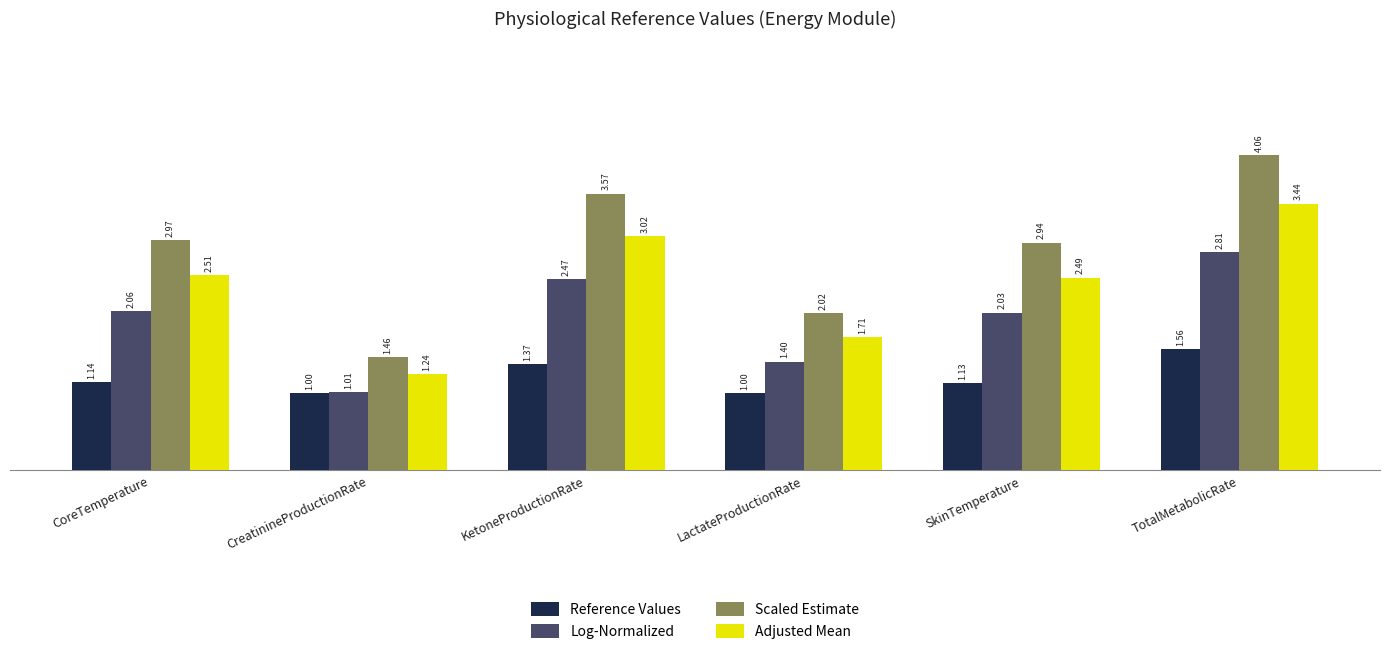

Where does the Adjusted Mean series first go above 2?

CoreTemperature